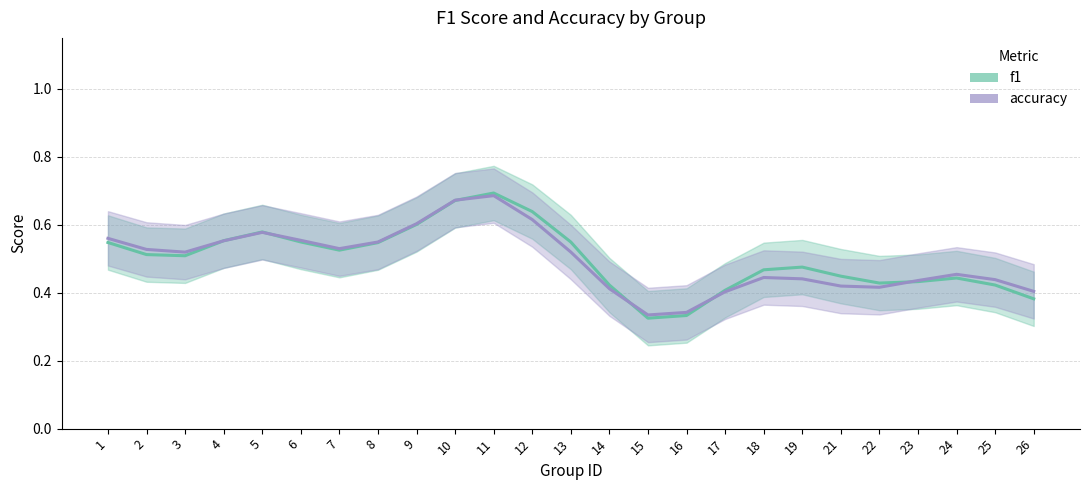

What are all the series names shown in the legend?

f1, accuracy